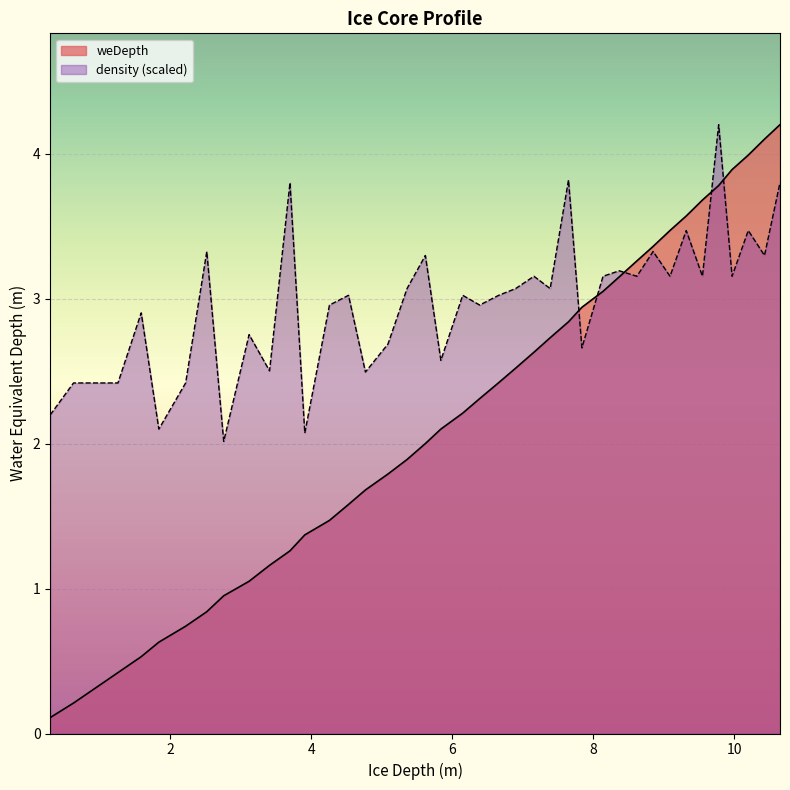

Which label corresponds to the largest value in the chart?

10.65